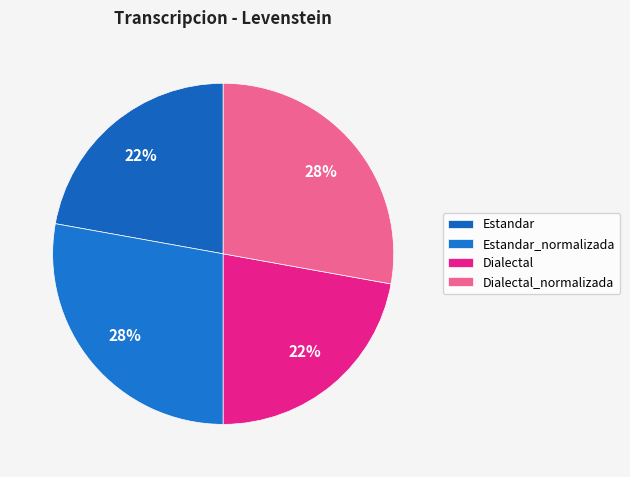

Rank the categories by value from highest to lowest.

Estandar_normalizada, Dialectal_normalizada, Estandar, Dialectal